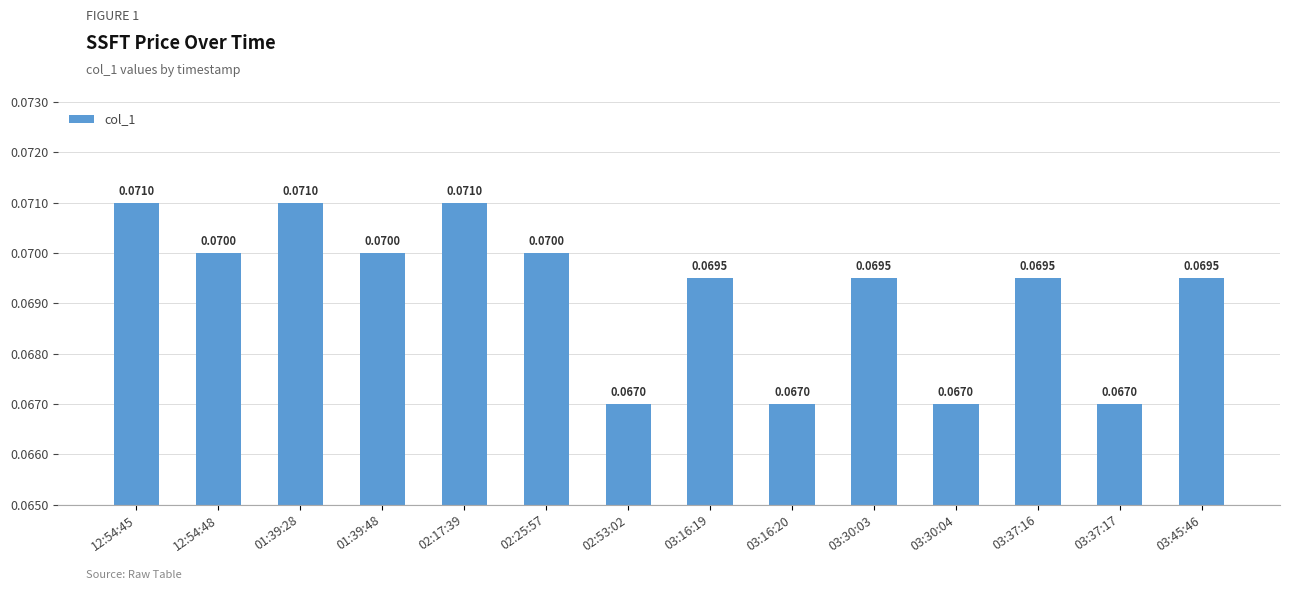

Which has a higher value, 03:37:17 or 03:37:16?

03:37:16